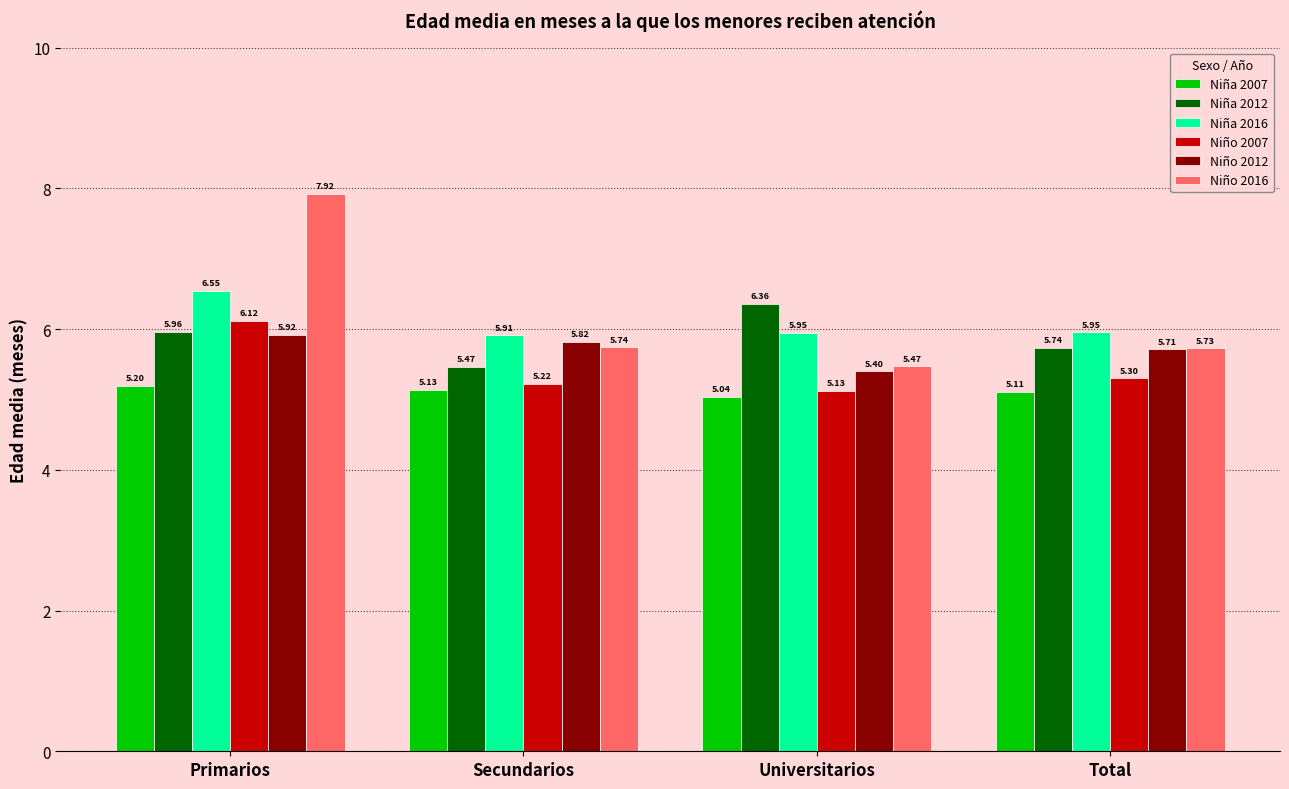

What is the difference between the maximum and minimum values in the Niño 2012 series?

0.5